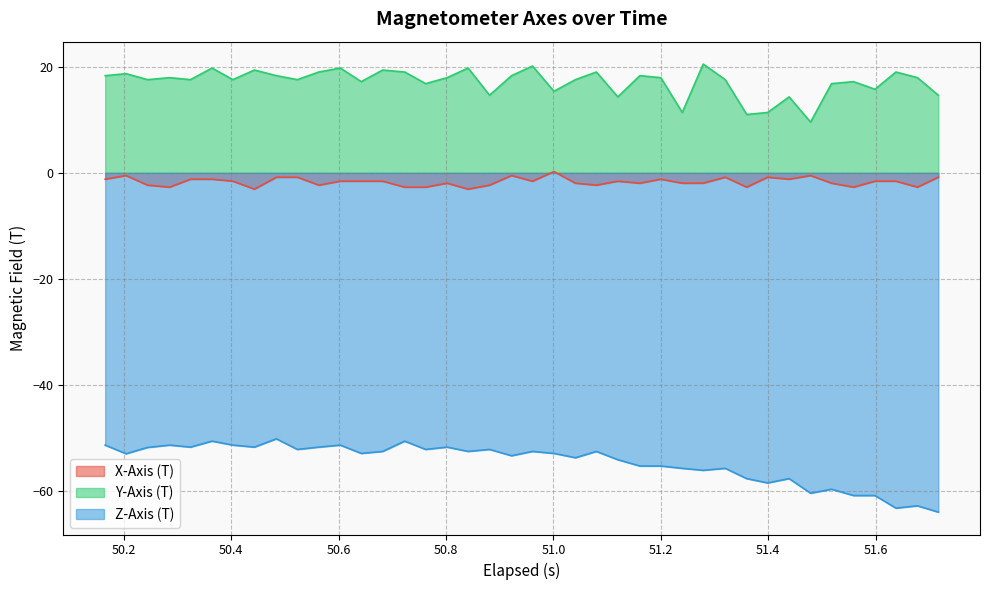

How many values in the X-Axis (T) series are below -1?

31